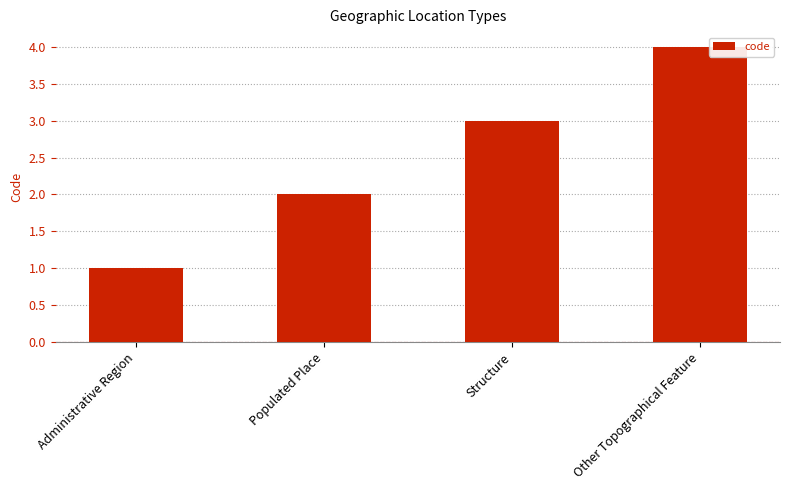

Which label corresponds to the smallest value in the chart?

Administrative Region